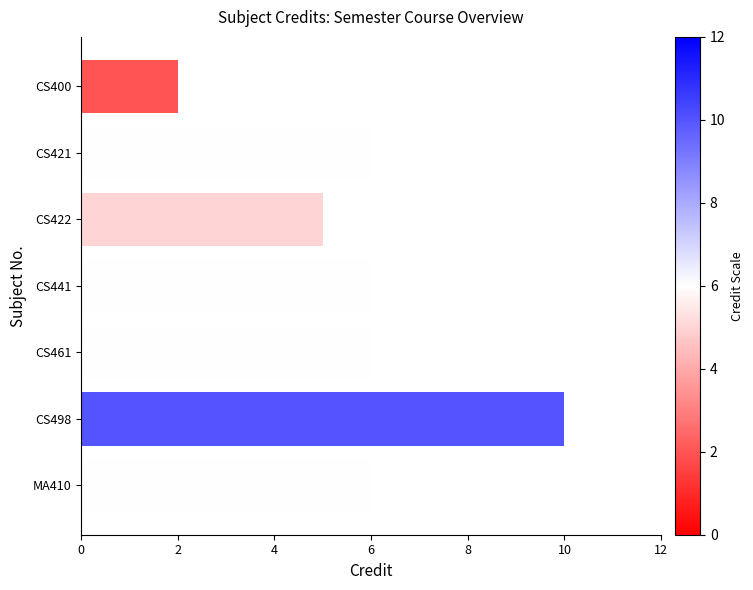

The chart shows a value of 7 at CS422. True or false?

False